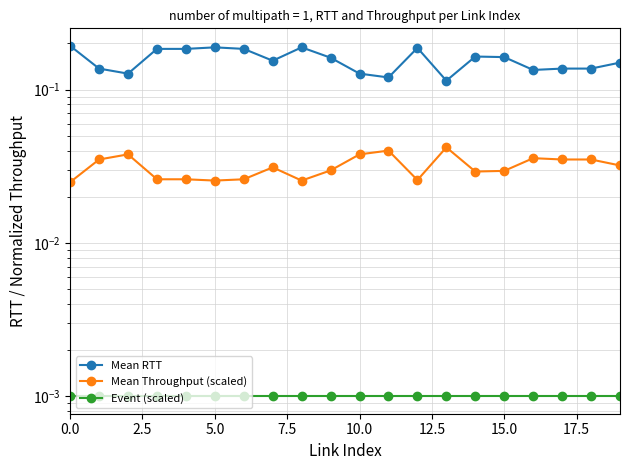

Reading left to right, extract all data points from this chart.

Mean RTT: 0.2	0.1	0.1	0.2	0.2	0.2	0.2	0.2	0.2	0.2	0.1	0.1	0.2	0.1	0.2	0.2	0.1	0.1	0.1	0.1
Mean Throughput (scaled): 0.0	0.0	0.0	0.0	0.0	0.0	0.0	0.0	0.0	0.0	0.0	0.0	0.0	0.0	0.0	0.0	0.0	0.0	0.0	0.0
Event (scaled): 0.0	0.0	0.0	0.0	0.0	0.0	0.0	0.0	0.0	0.0	0.0	0.0	0.0	0.0	0.0	0.0	0.0	0.0	0.0	0.0